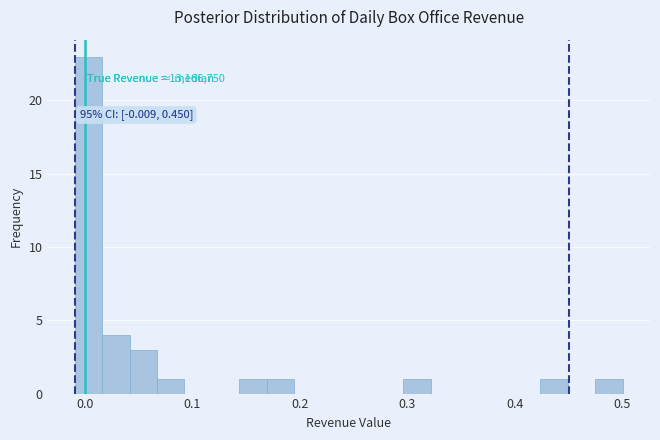

Read against the x-axis, roughly where is the centre of the tallest bar?

0.00